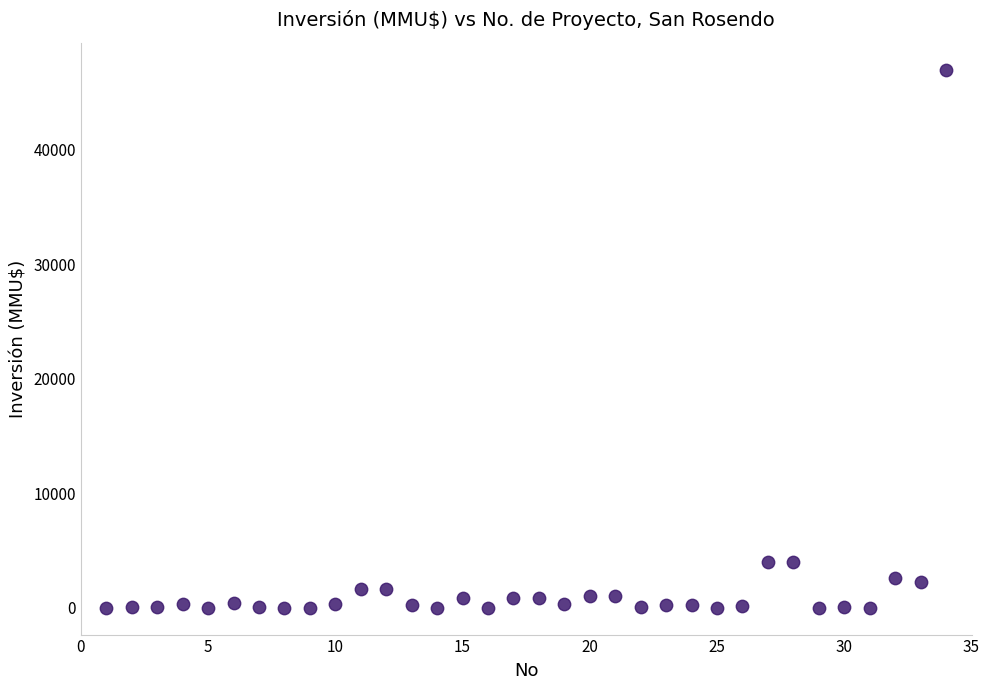

What is the range of X values (max minus min)?

33